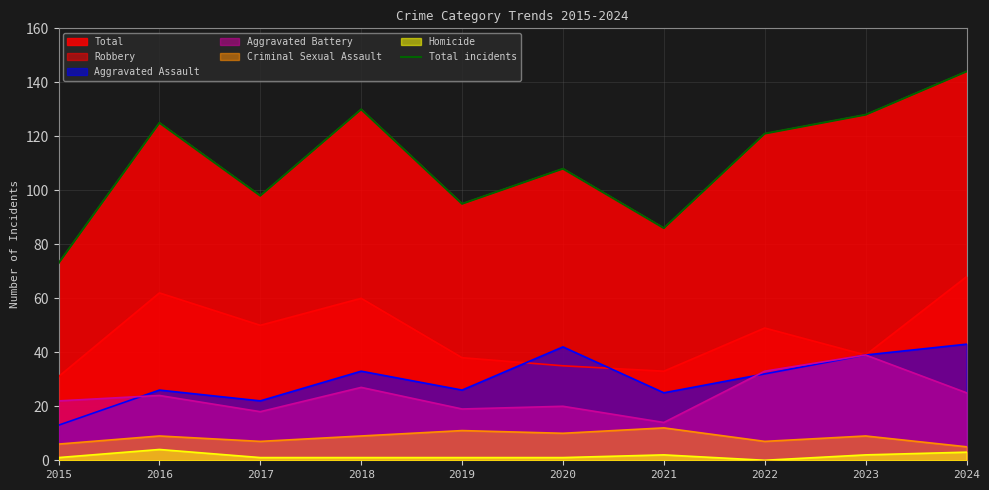

Which label corresponds to the largest value in the chart?

2024